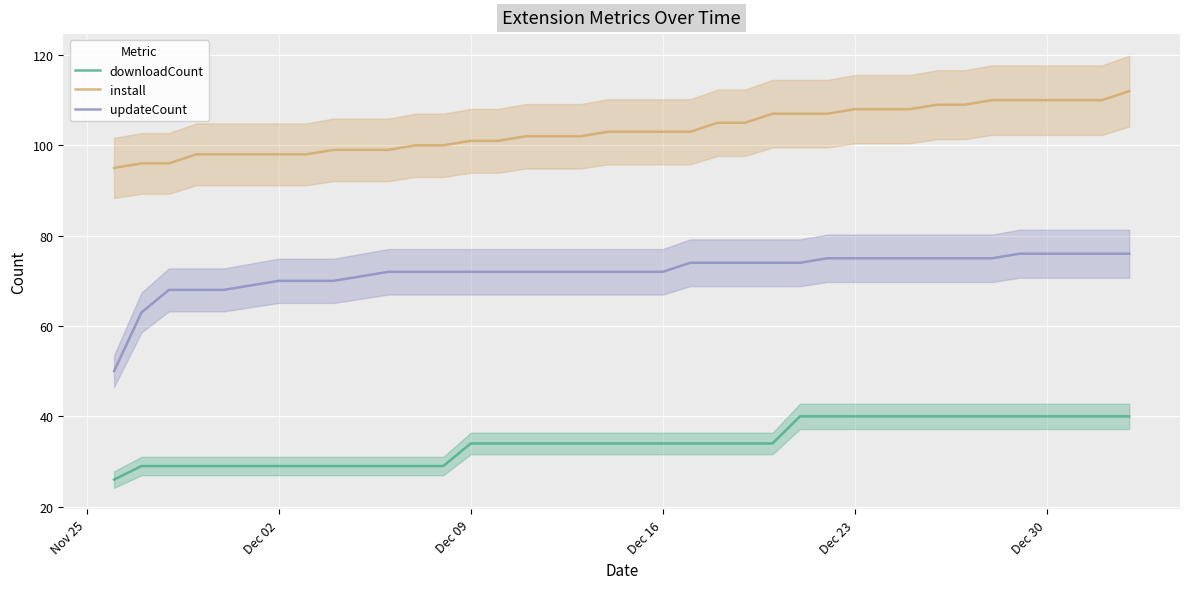

What is the maximum value for updateCount?

76